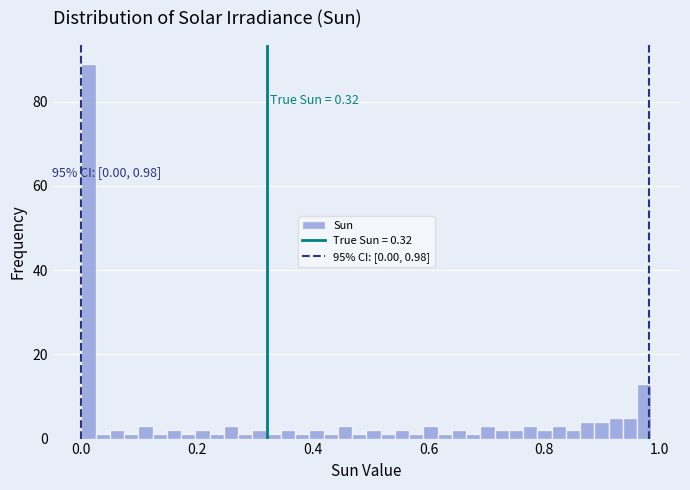

Around what value on the x-axis is the tallest bar? Give the approximate position of its centre, as read against the axis.

0.02